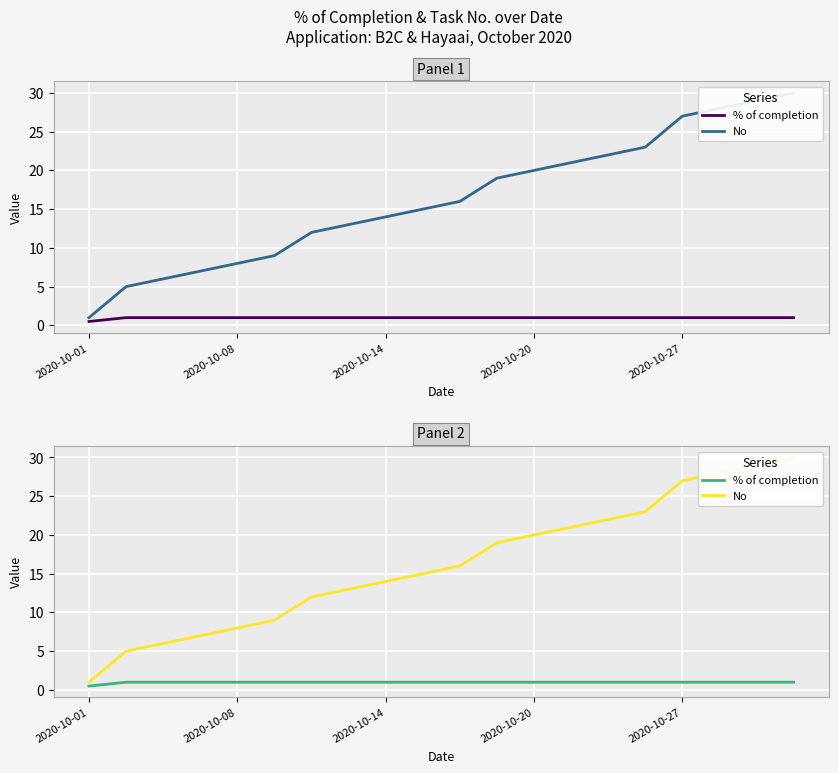

How many categories are shown in the chart?

20